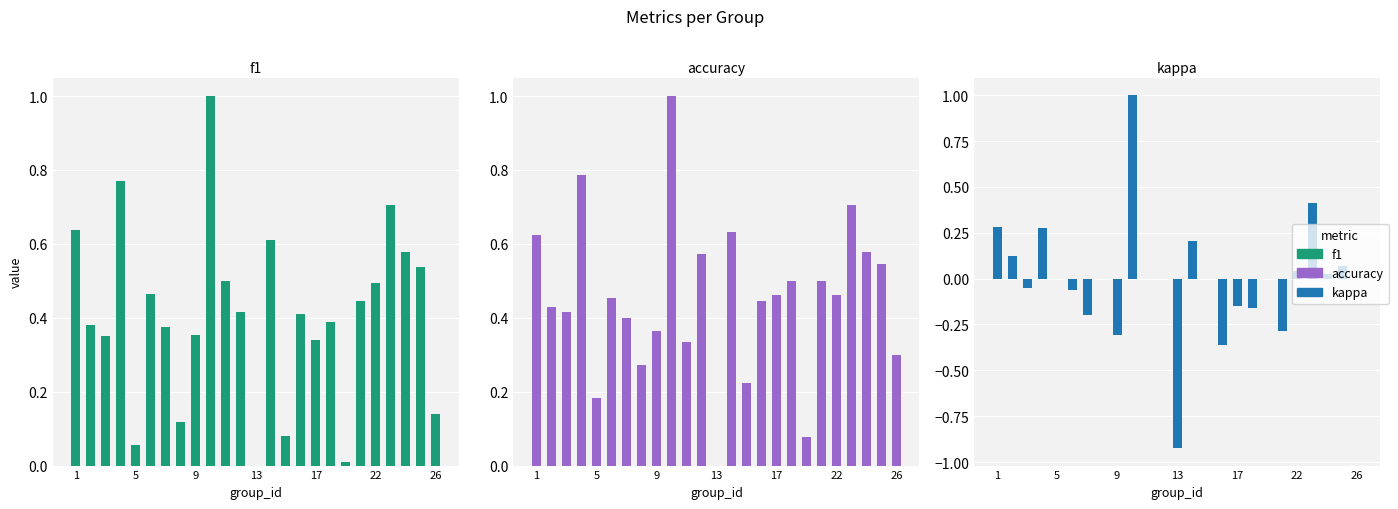

True or false: accuracy has a value of 0.4 at 13.

False